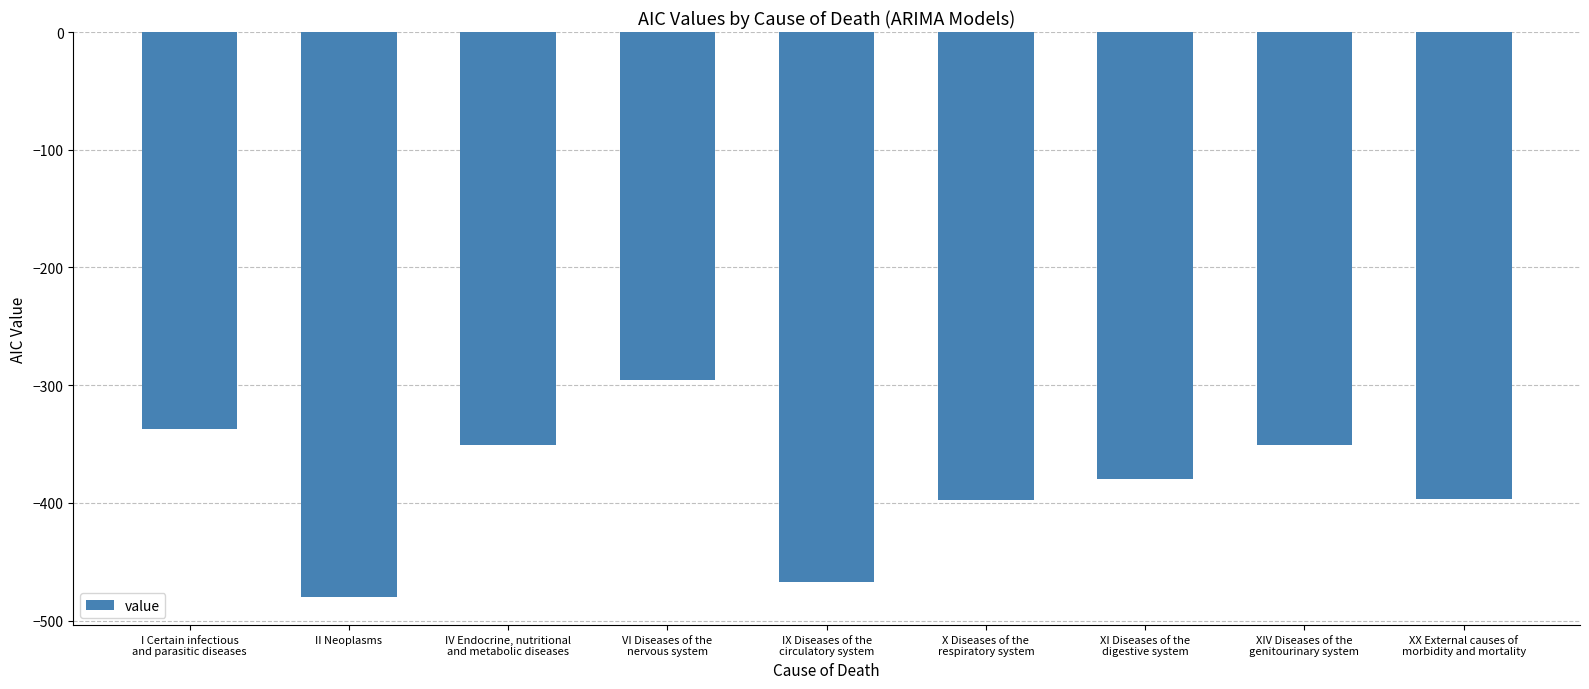

What is the sum of all values?

-3455.3